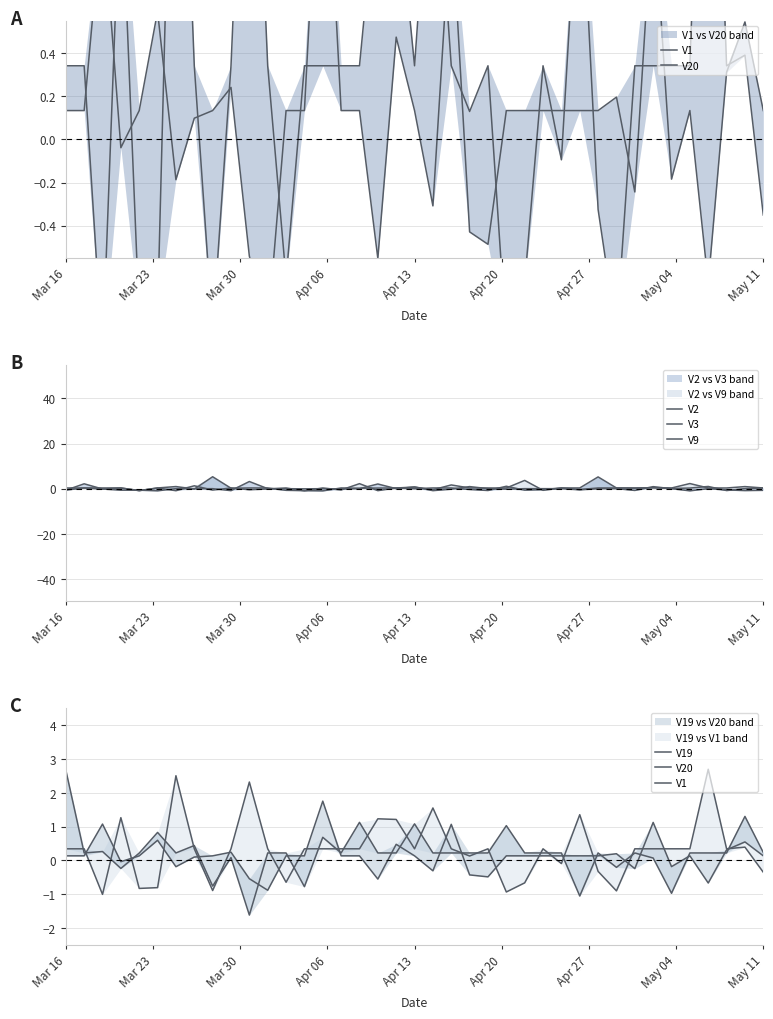

What is the average value of the V9 series?

0.3